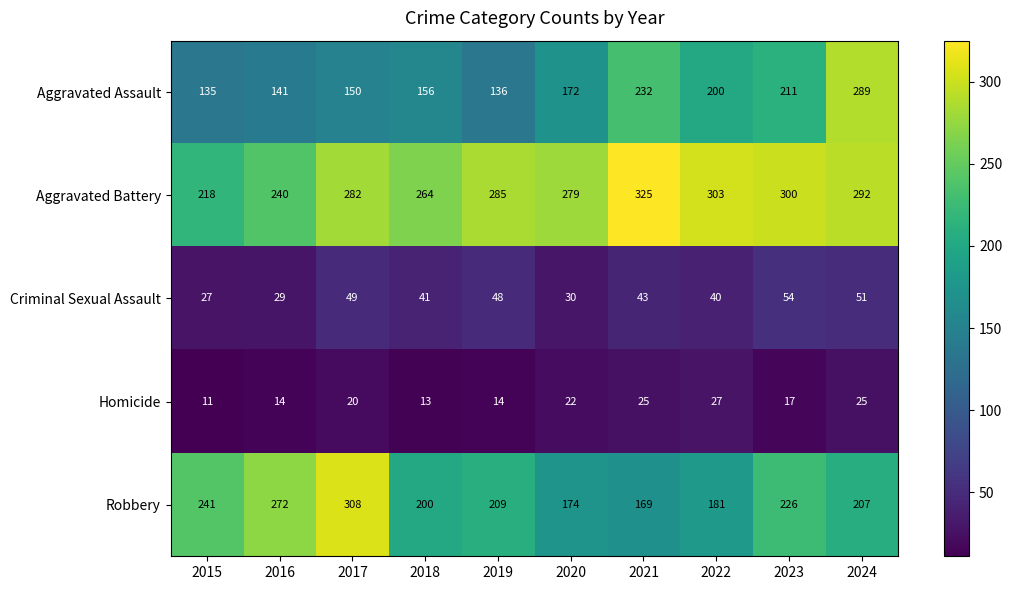

Rank the series at 2020 from lowest to highest value.

Homicide, Criminal Sexual Assault, Aggravated Assault, Robbery, Aggravated Battery